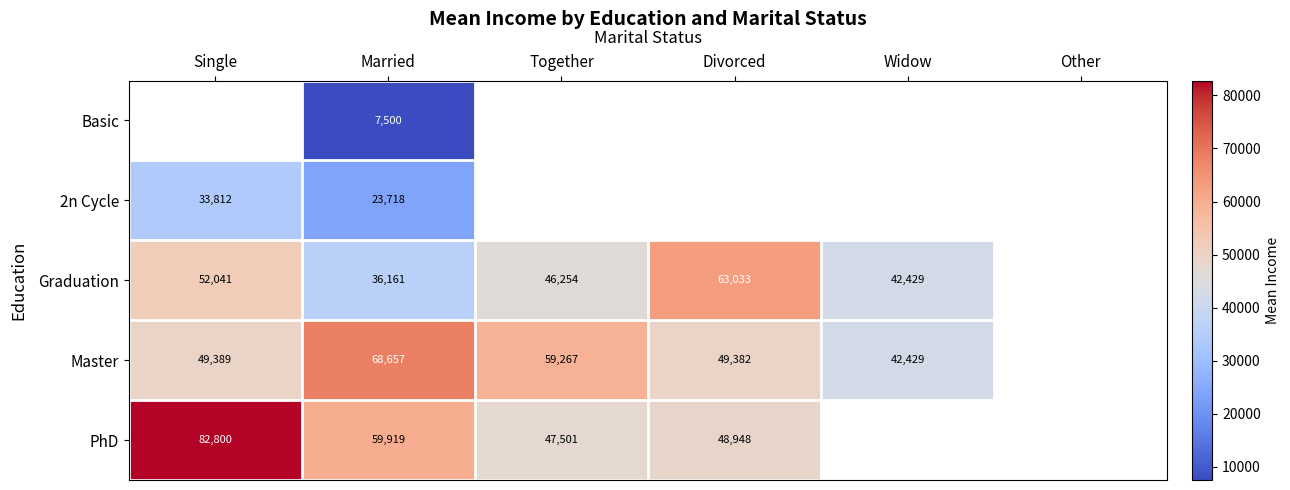

What is the spread (max minus min) of values at Married?

61157